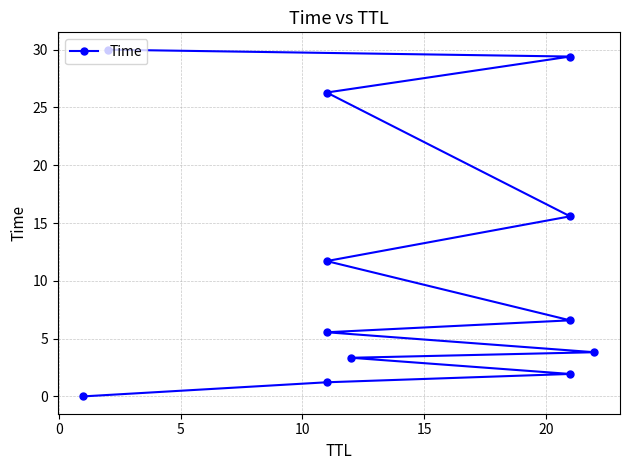

Is this an area chart (filled region under the line)?

No